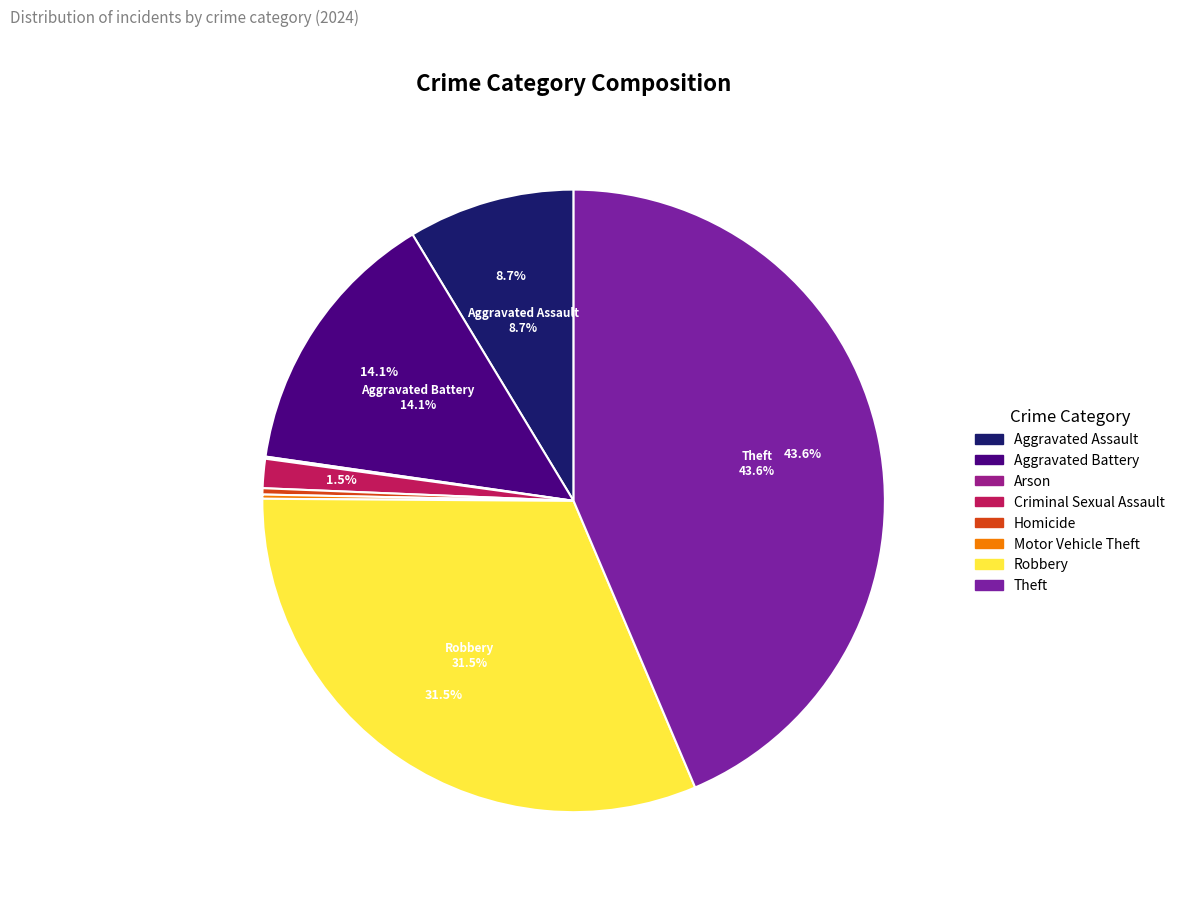

To the nearest percent, what is the difference between the Homicide and Criminal Sexual Assault slice percentages?

1%